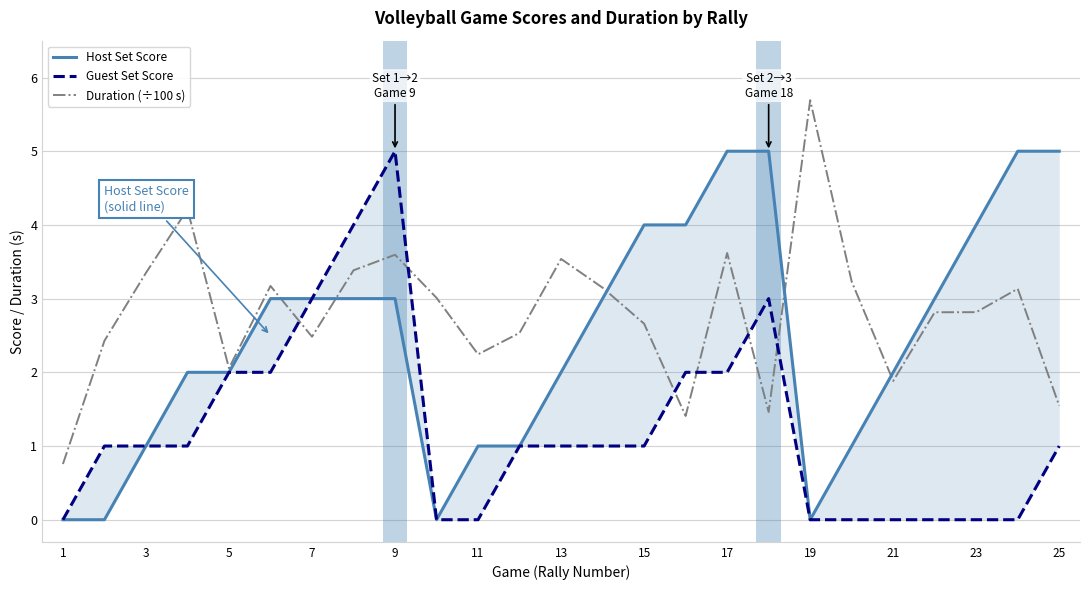

What is the highest value of the Duration (÷100 s) series?

5.7